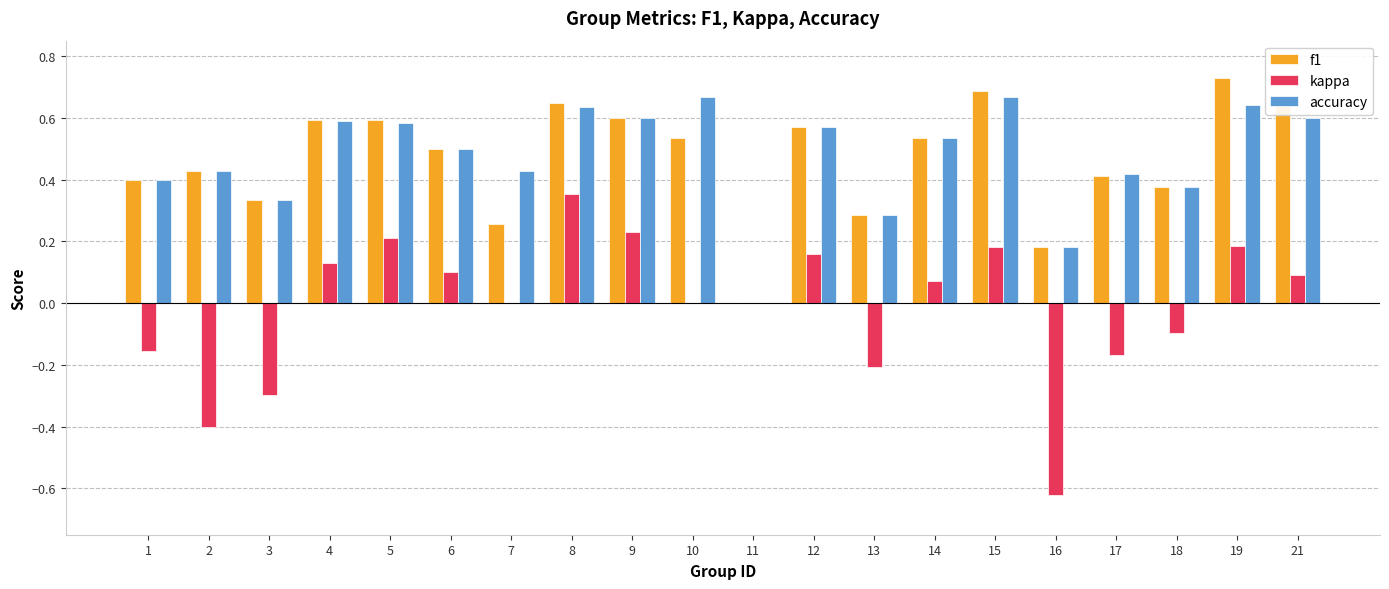

At which category does the chart reach its peak across all series?

19